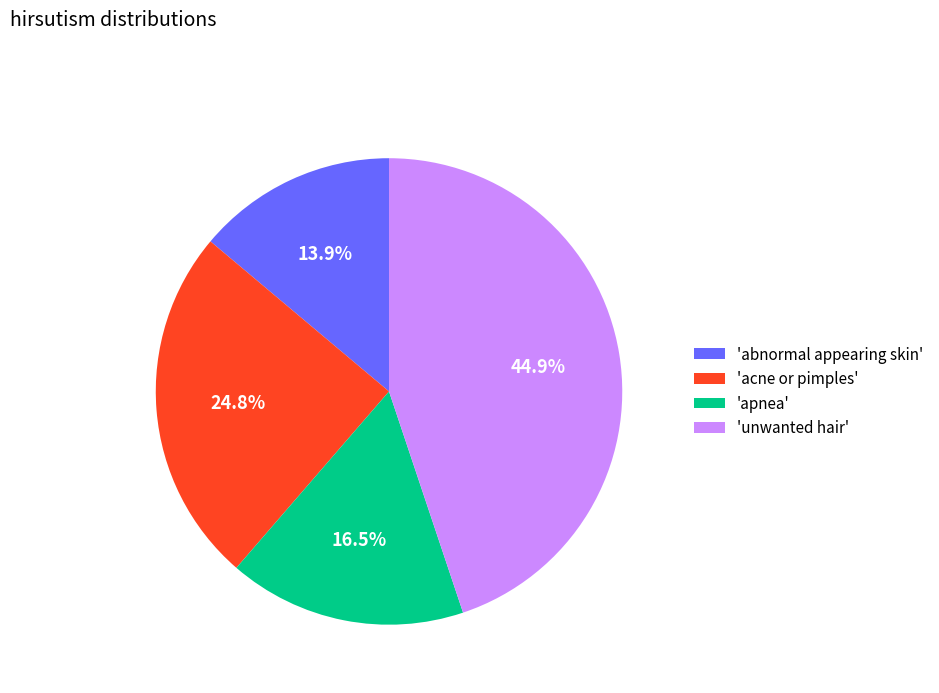

Rank the categories by value from lowest to highest.

'abnormal appearing skin', 'apnea', 'acne or pimples', 'unwanted hair'